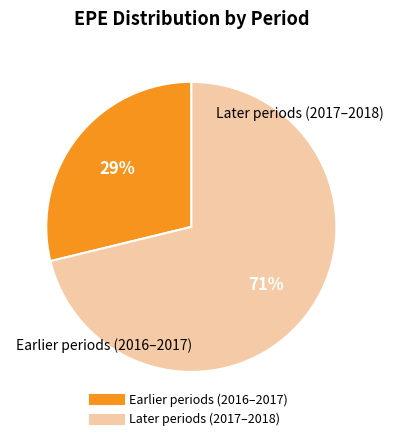

Is there any slice that represents more than half of the pie?

Yes